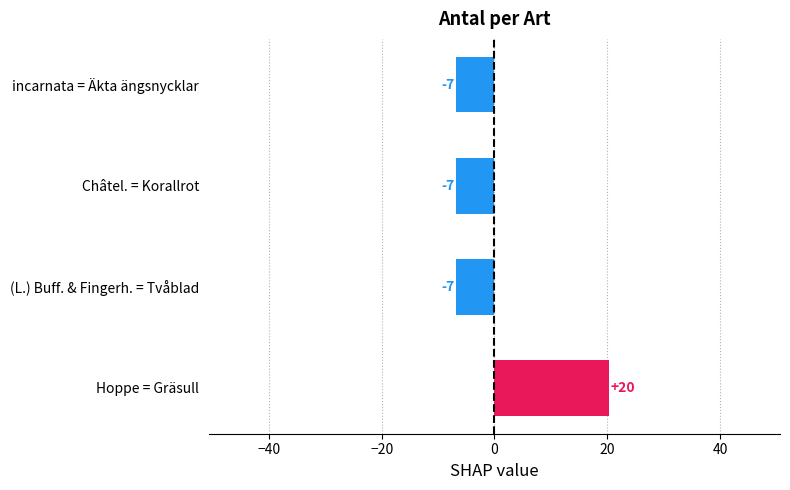

How many bars are there in total?

4